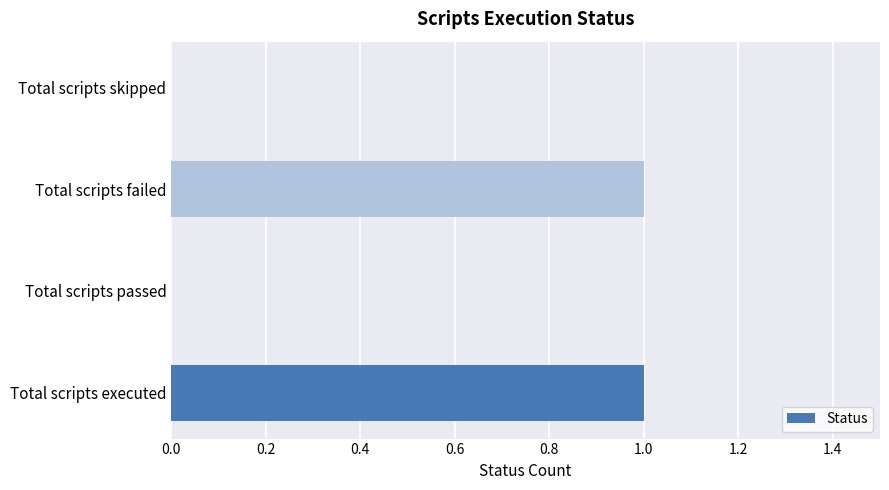

Between Total scripts skipped and Total scripts executed, which is larger?

Total scripts executed